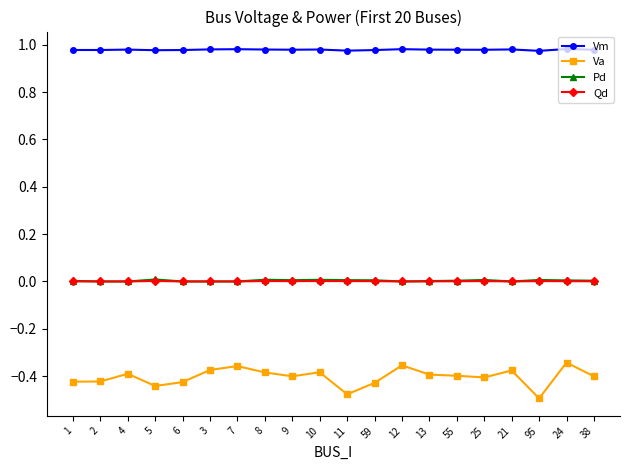

What is the label of the 3rd point from the right?

95